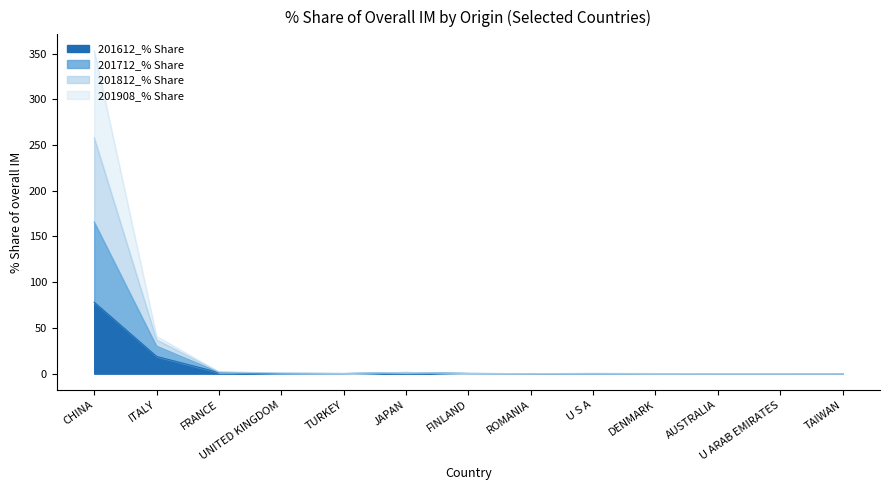

True or false: 201612_% Share has more than 0 interior local peaks.

True